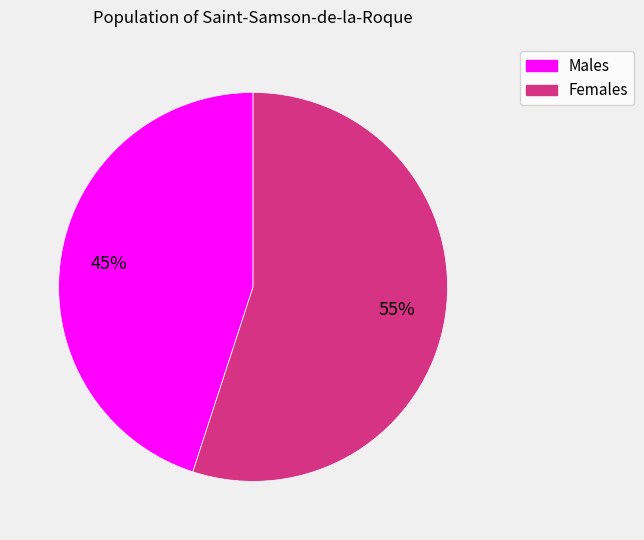

Is there any slice that represents more than half of the pie?

Yes